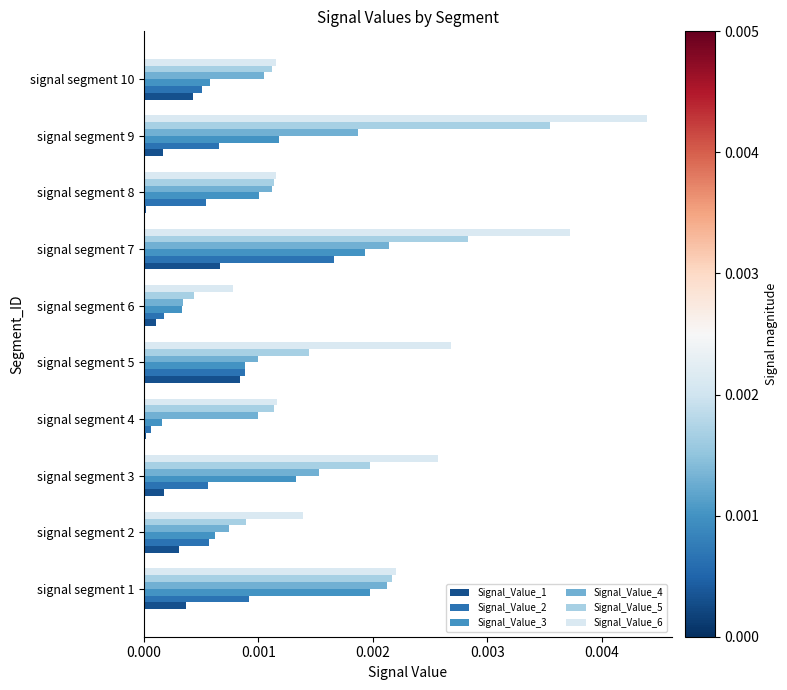

The Signal_Value_6 series shows 0.0 at signal segment 5. True or false?

True